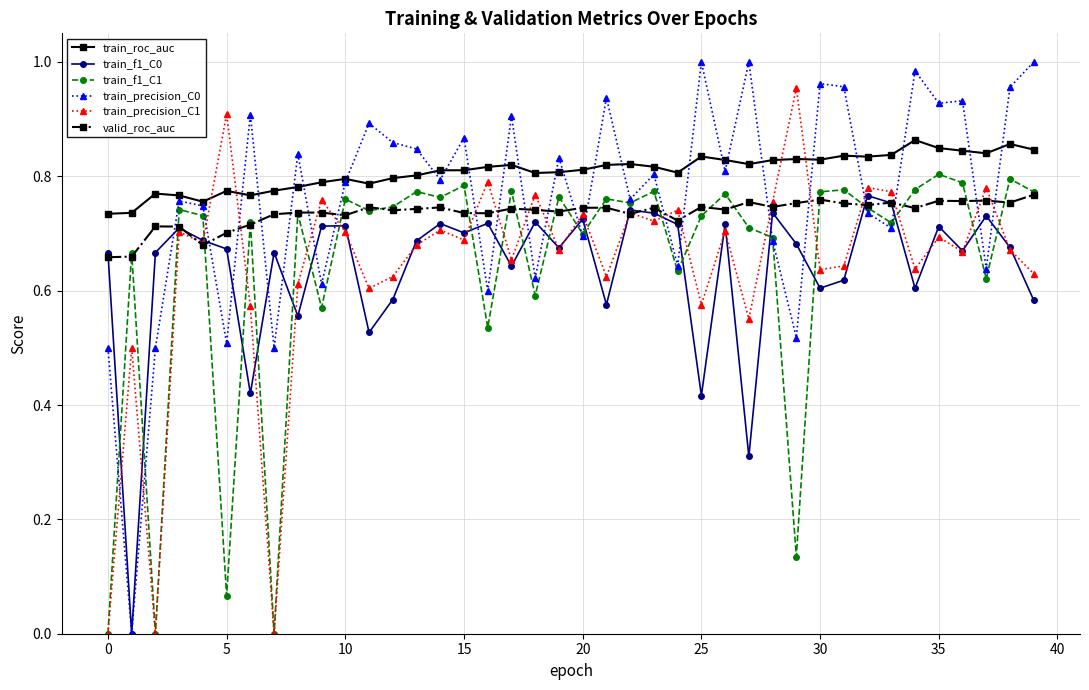

True or false: train_roc_auc has more than 0 points higher than both neighbors.

True